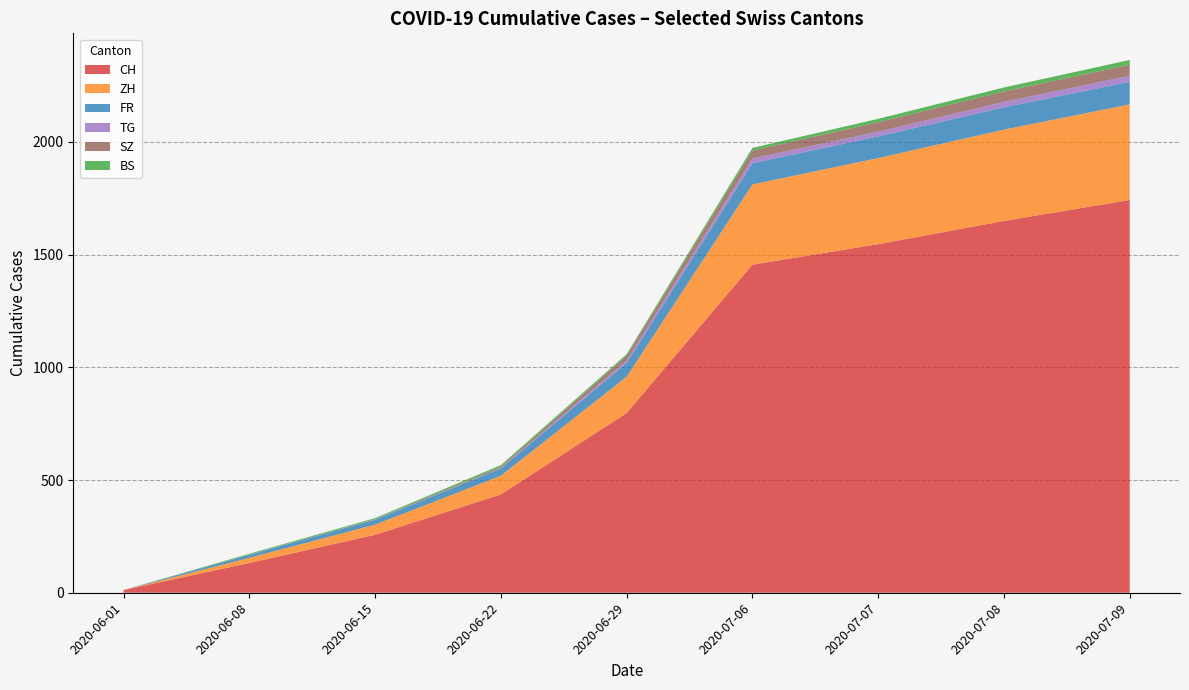

At which label does CH reach its minimum?

2020-06-01